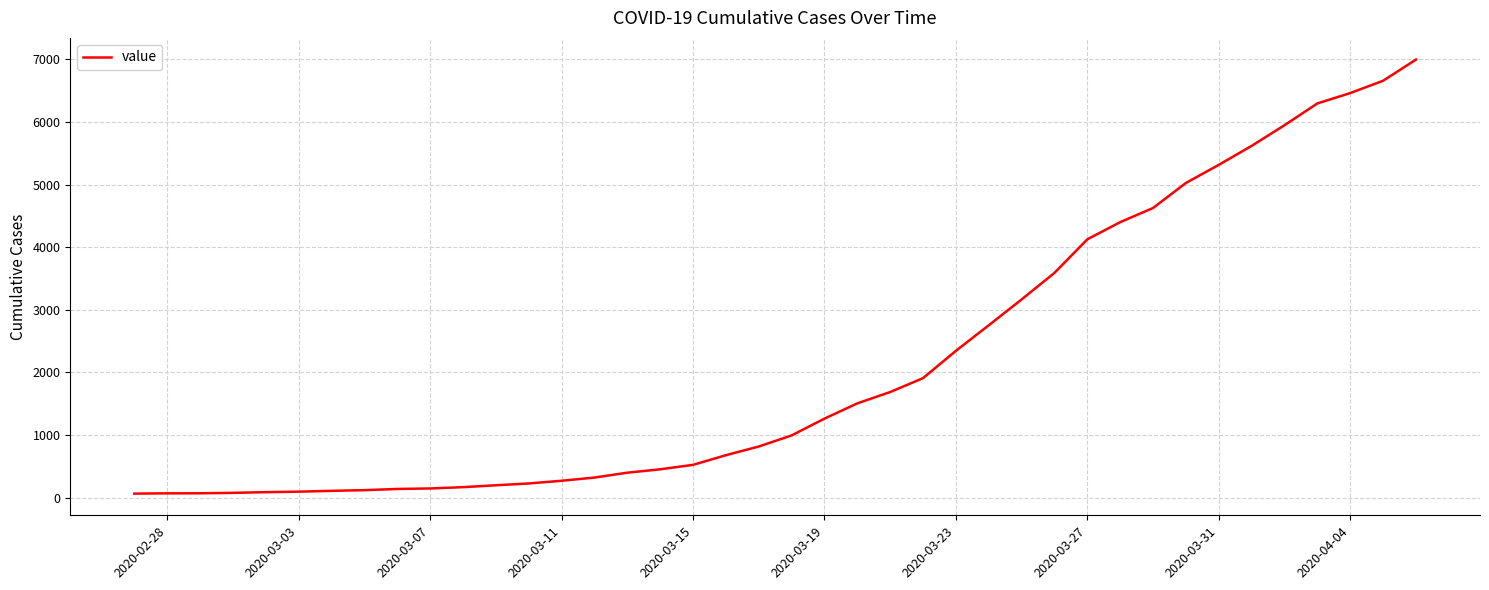

What is the difference between the maximum and minimum values?

6931